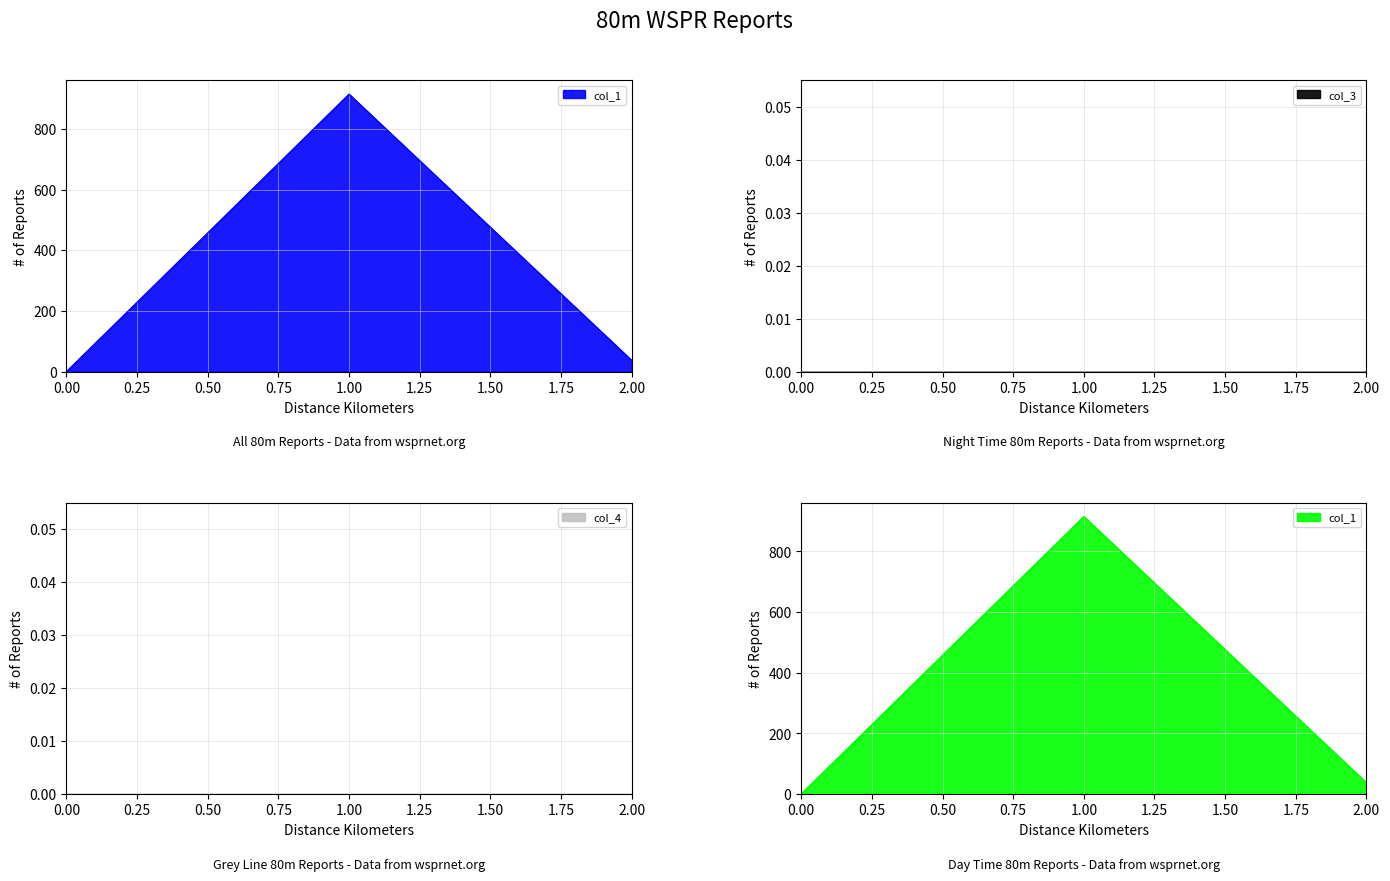

Which has a higher value, 0 or 1?

1